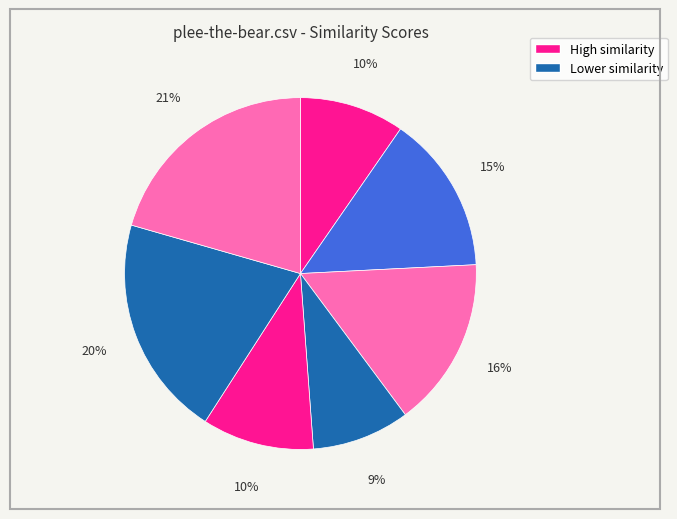

How many slices are in this pie chart?

7